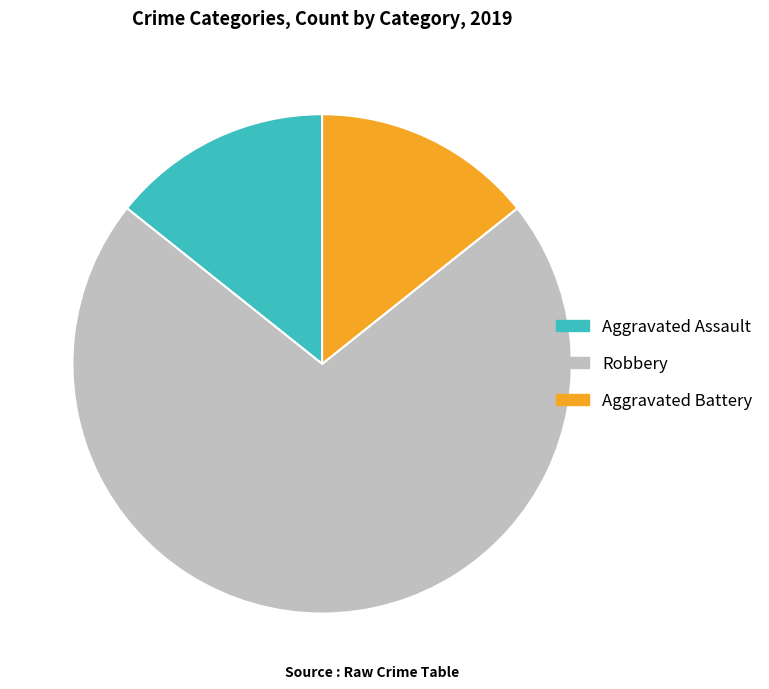

The Robbery slice represents 61% of the pie. True or false?

False